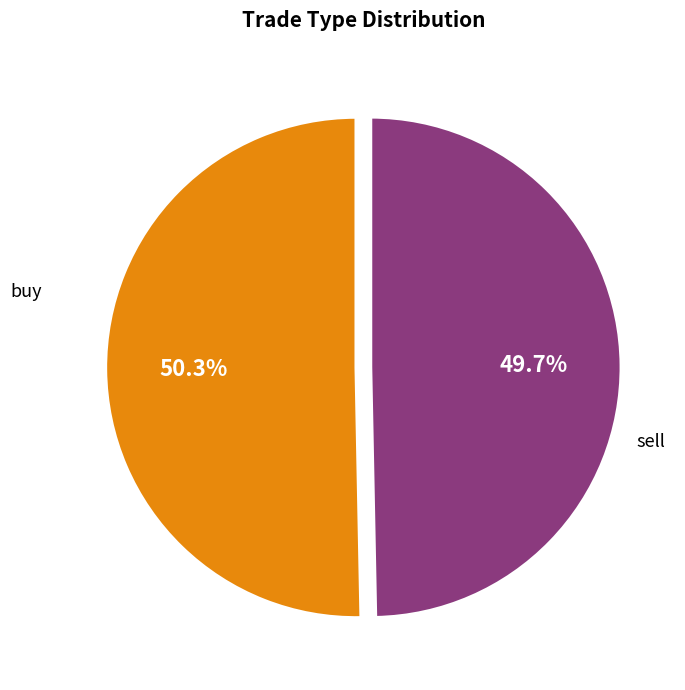

To the nearest percent, what is the difference between the buy and sell slice percentages?

1%